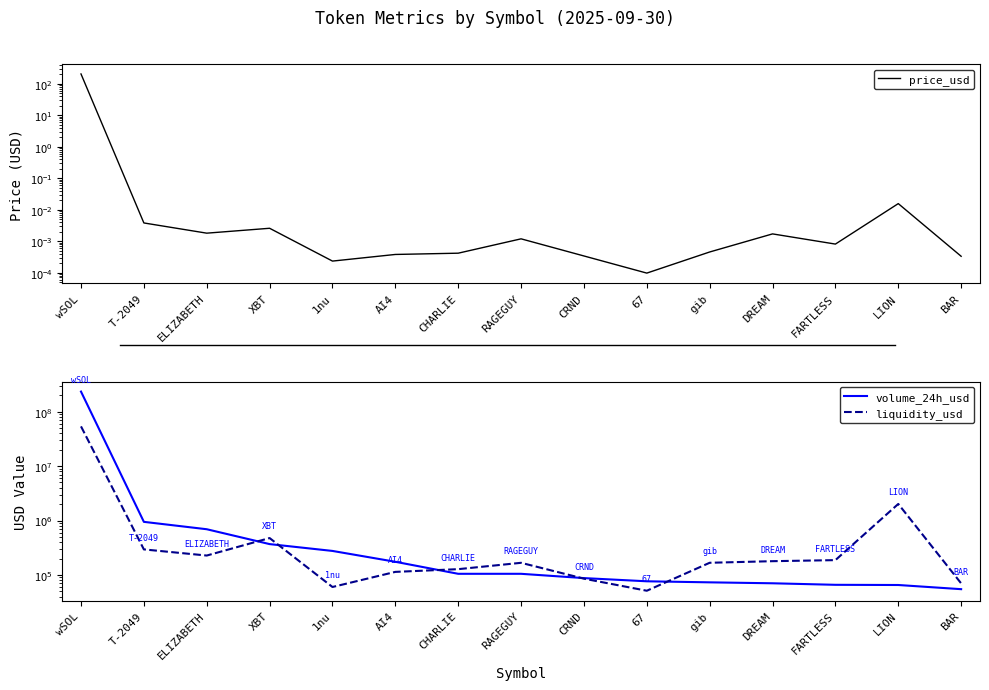

Rank the series at CRND from highest to lowest value.

volume_24h_usd, liquidity_usd, price_usd